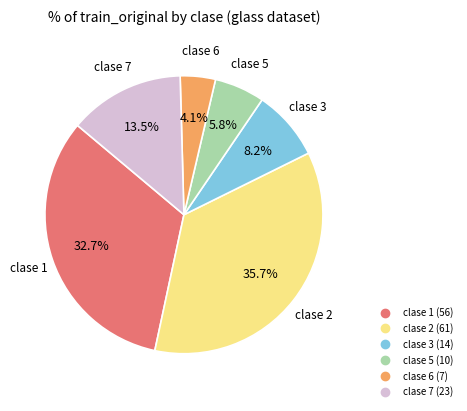

Does any single category account for the majority?

No